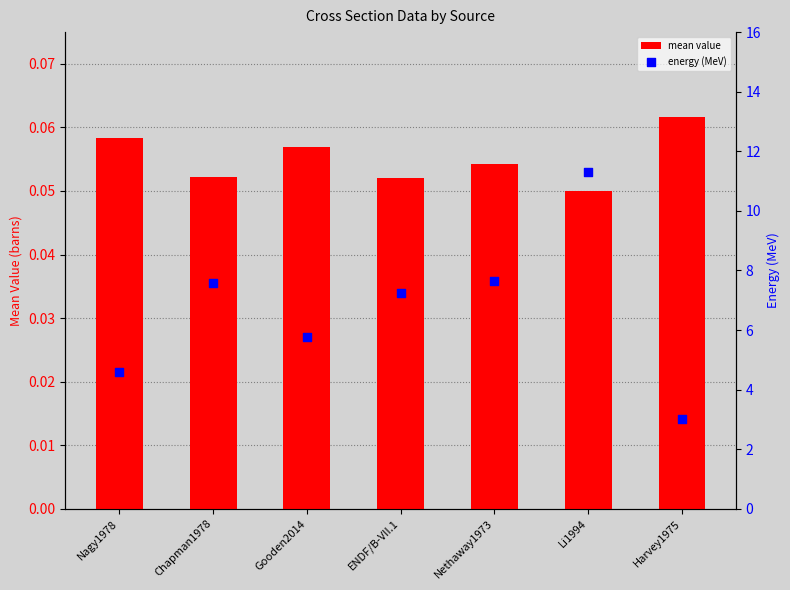

Is the value of energy (MeV) at Gooden2014 greater than the value of mean value at ENDF/B-VII.1?

Yes